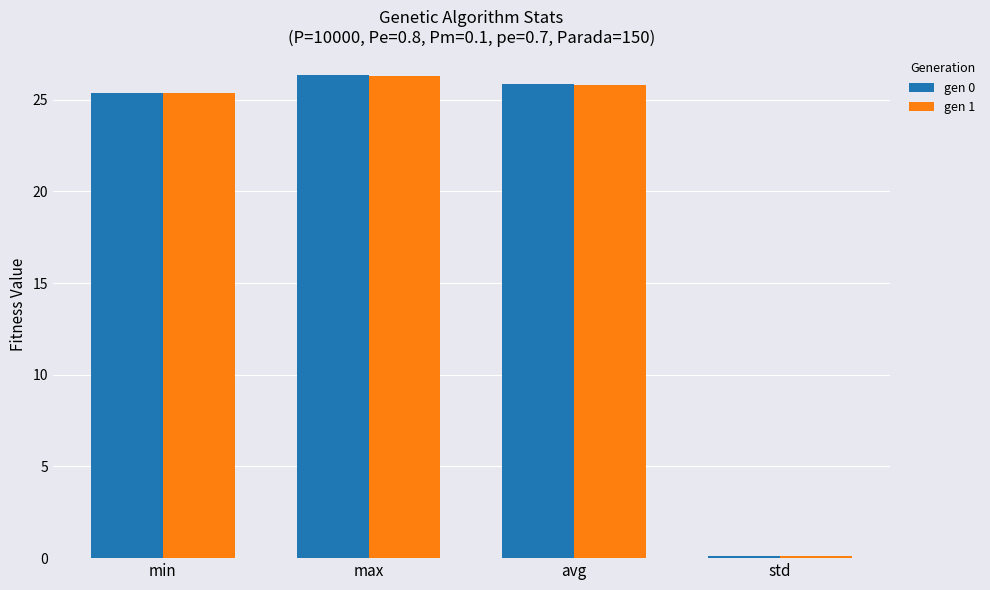

What is the label of the 3rd bar from the left?

avg